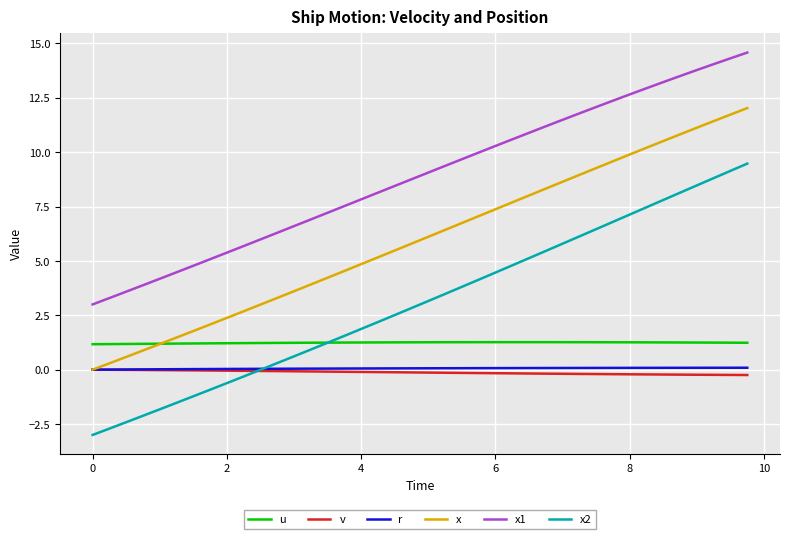

What is the highest value of the u series?

1.3